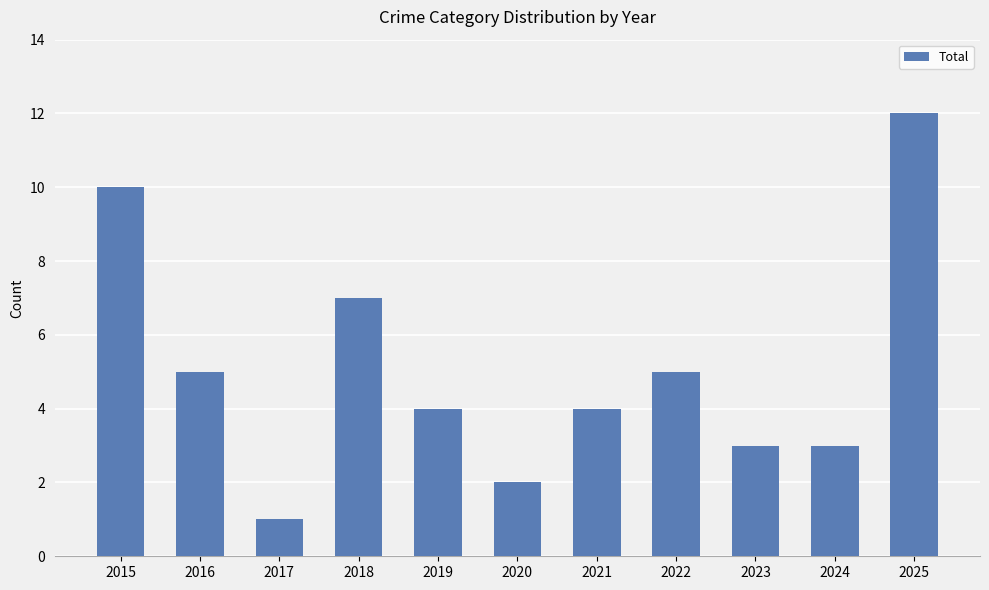

Does the chart contain any negative values?

No